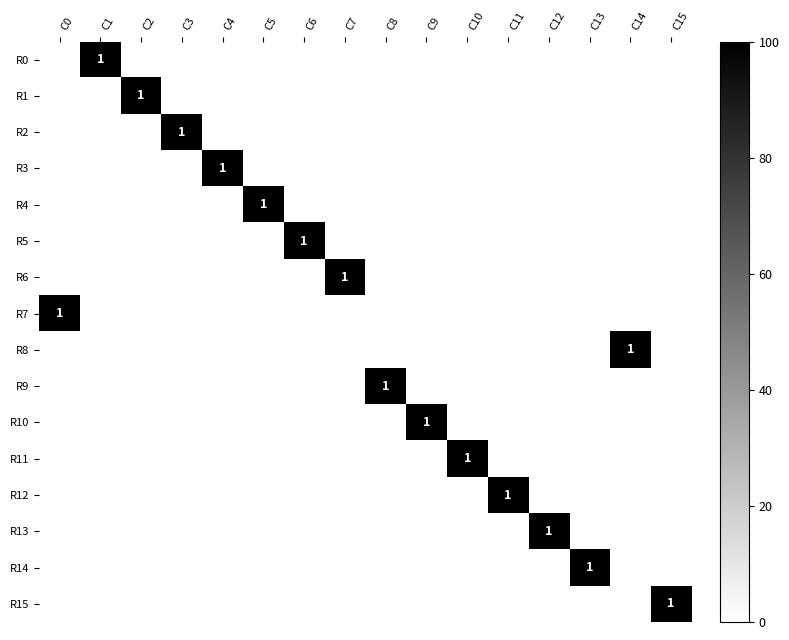

Between C11 and C0, which is larger?

C11